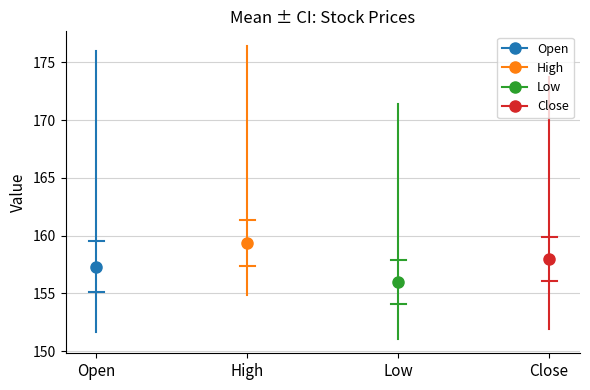

What are all the series names shown in the legend?

Open, High, Low, Close